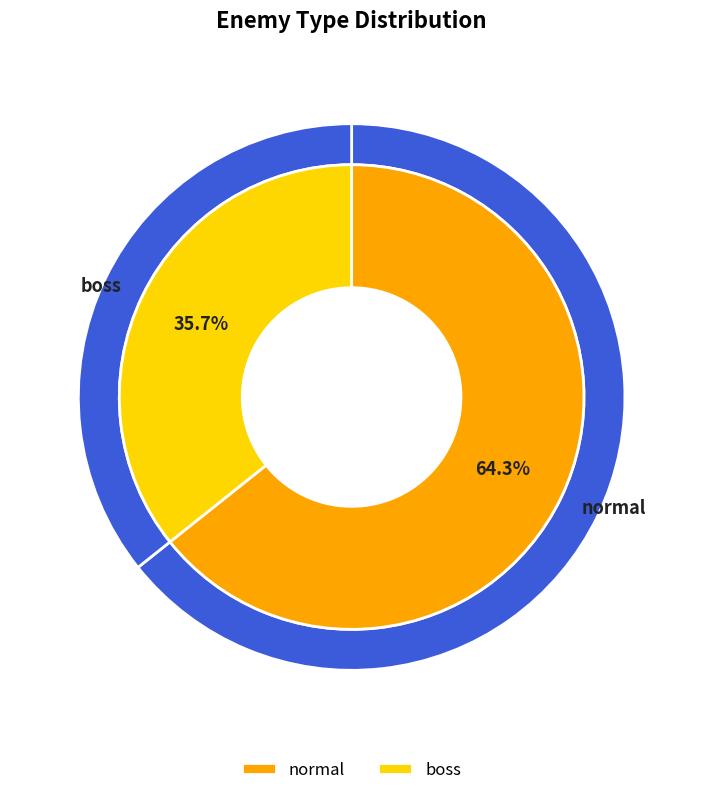

What is the smallest slice in the pie chart?

boss